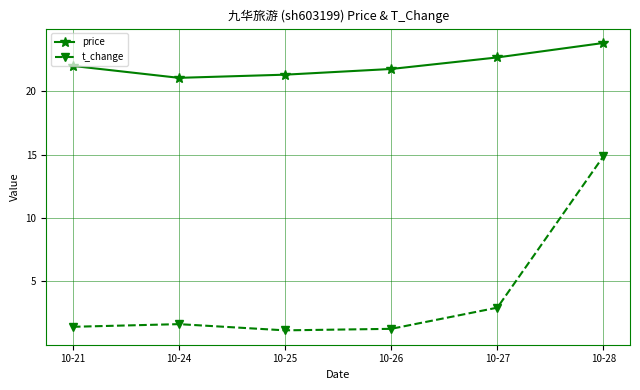

What is the average value of the t_change series?

3.9